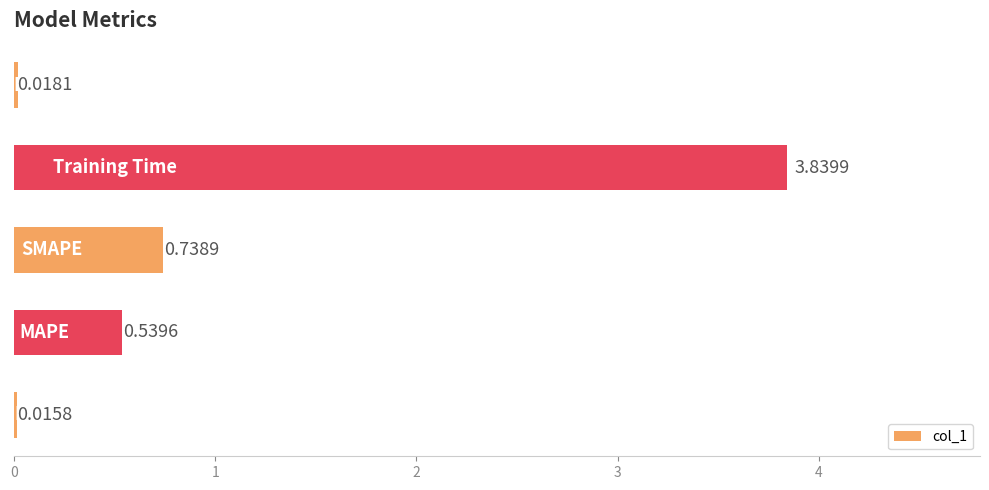

What is the sum of all values?

5.2